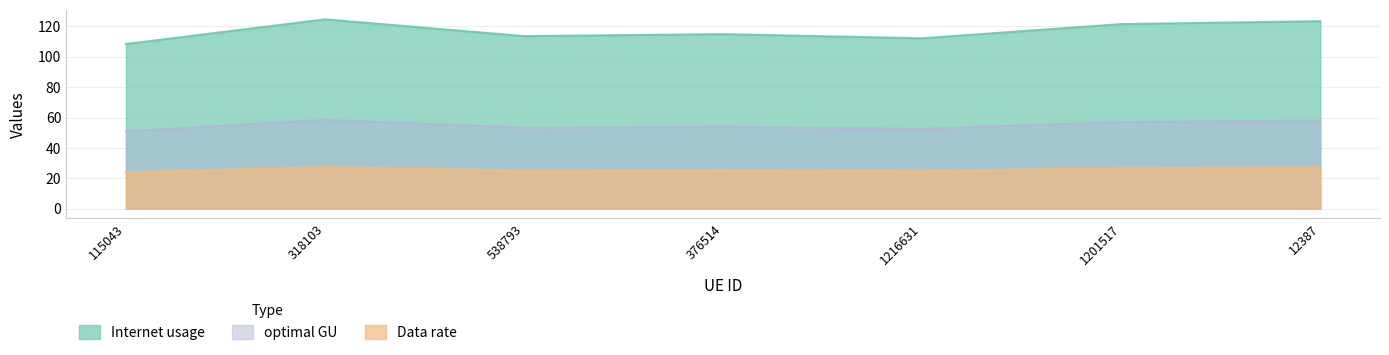

Where does the Data rate series first go above 53?

318103